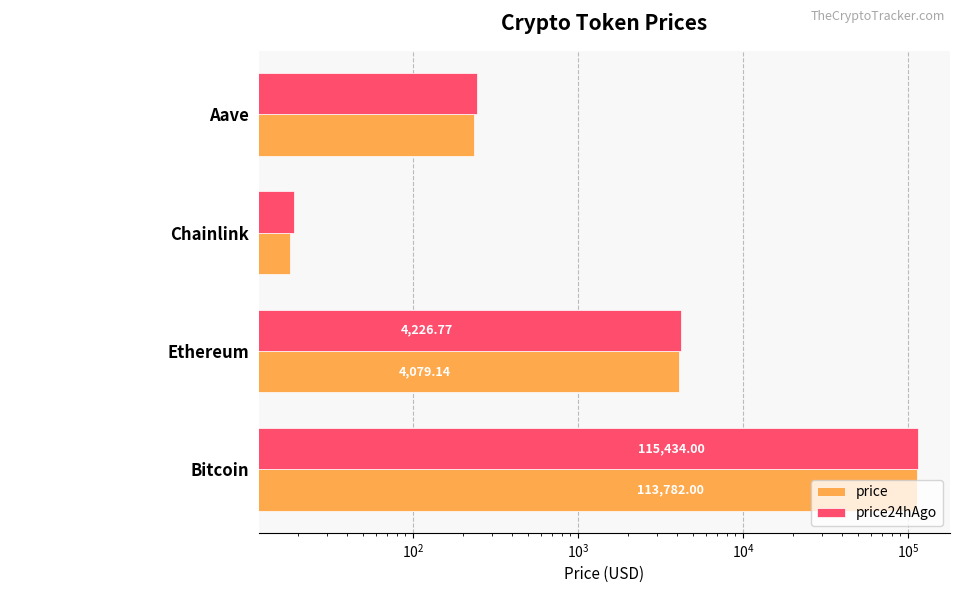

How many distinct data groups are displayed?

2